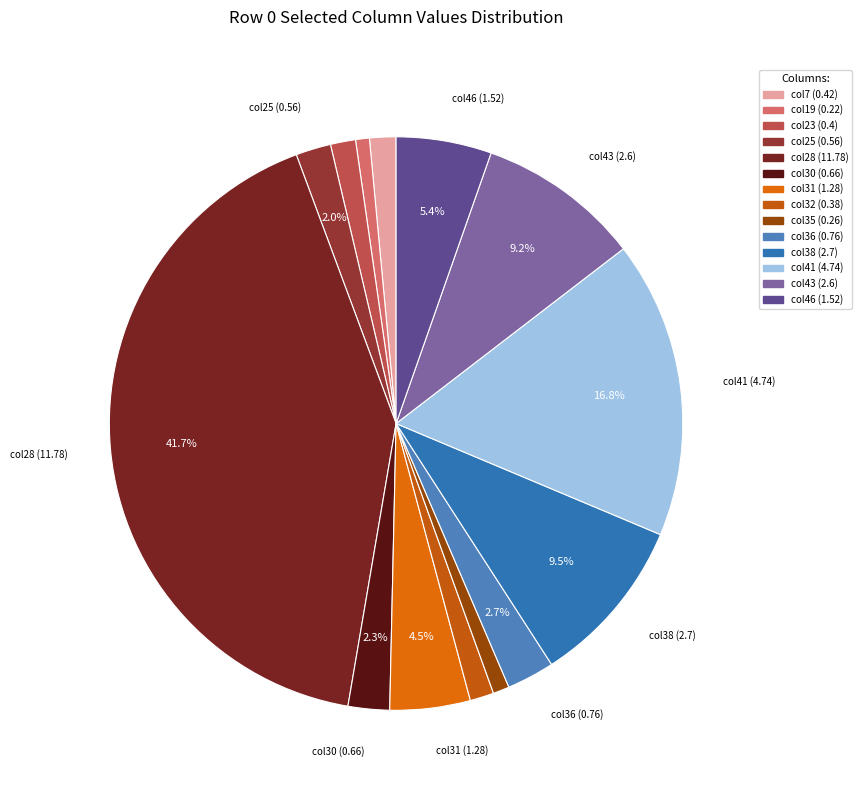

How many slices are in this pie chart?

14